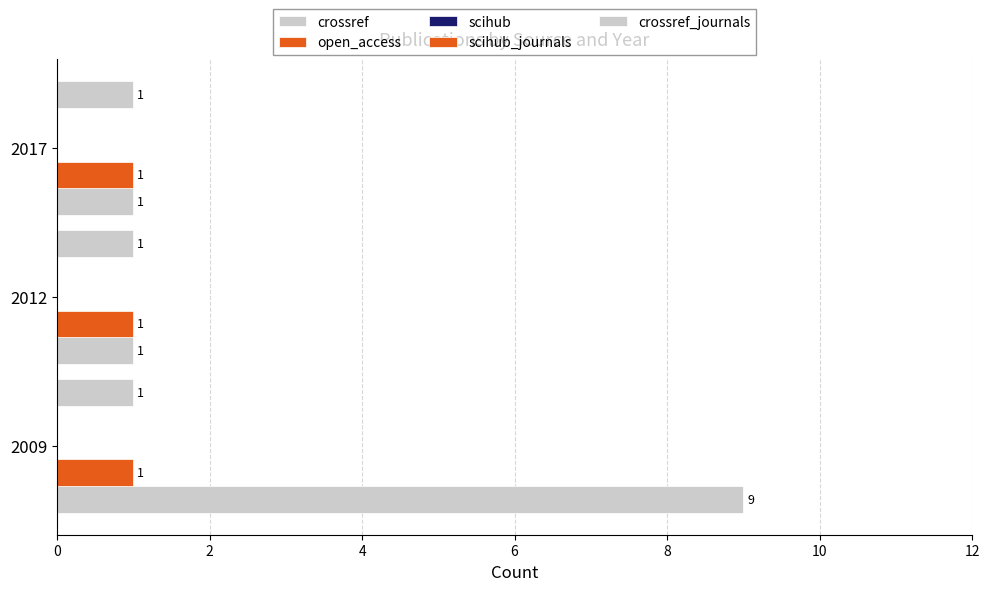

What is the sum of the crossref values at 2012 and 2009?

10.0